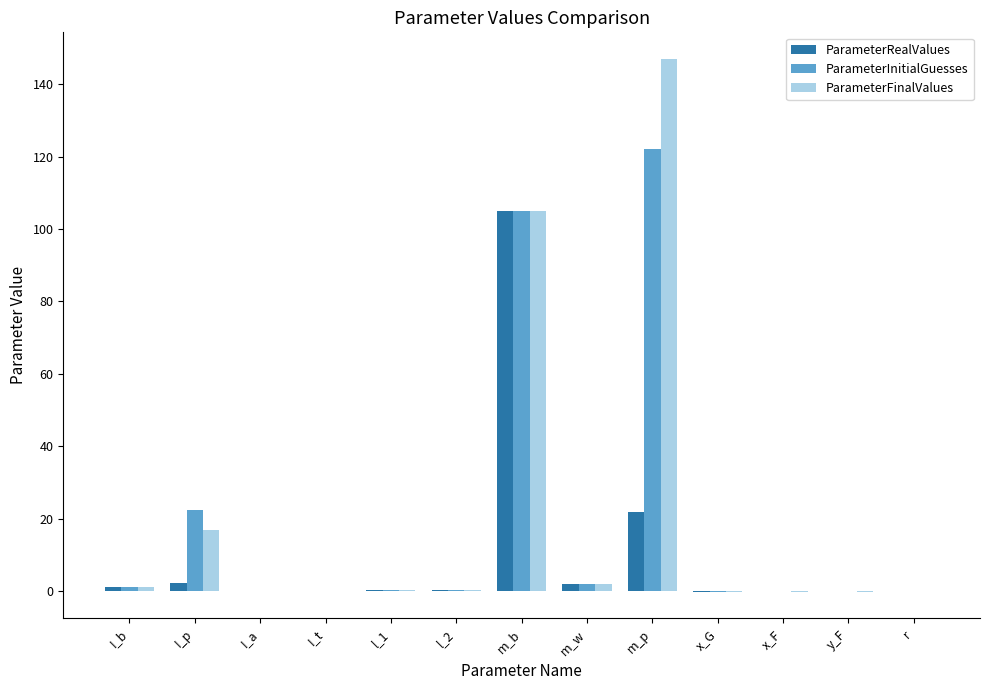

Which series has the widest spread of values?

ParameterFinalValues